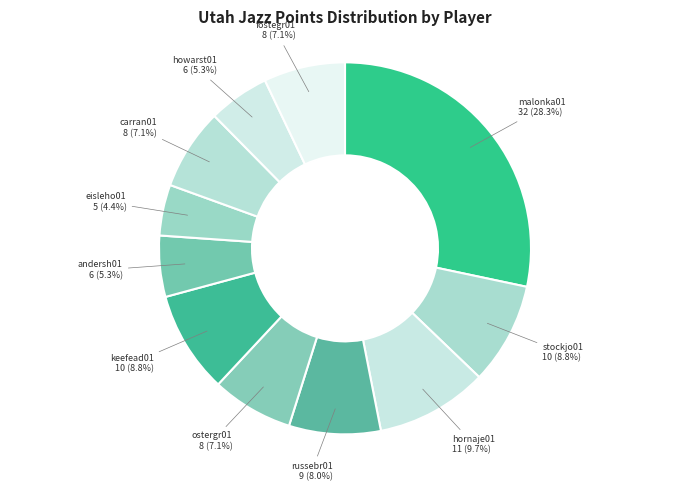

What is the largest slice in the pie chart?

malonka01